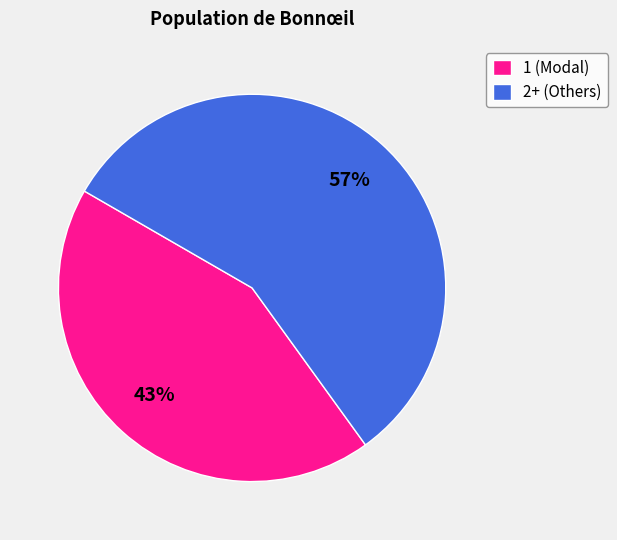

Count the number of slices in the pie.

2